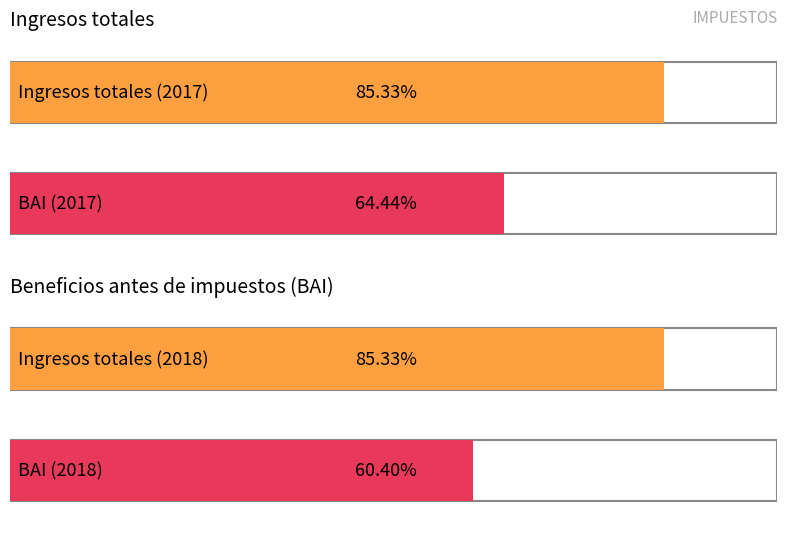

At which category is the sum across all series the highest?

2017